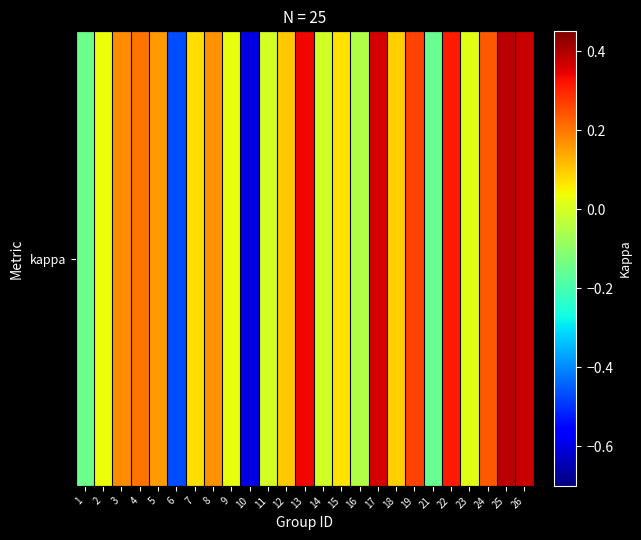

How many data points are less than 0?

6